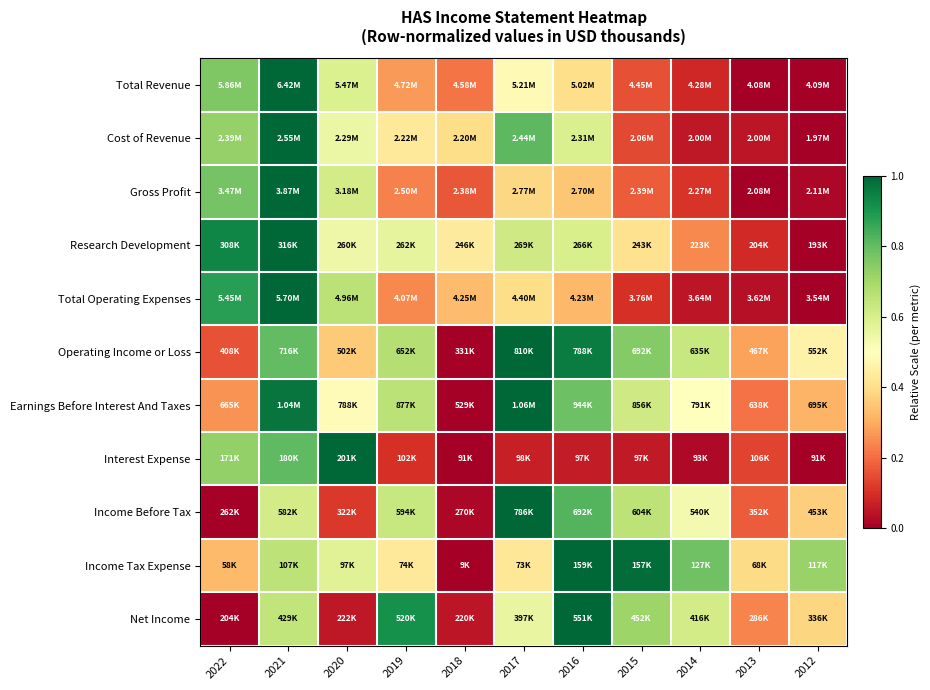

At how many categories does at least one series exceed 0?

11